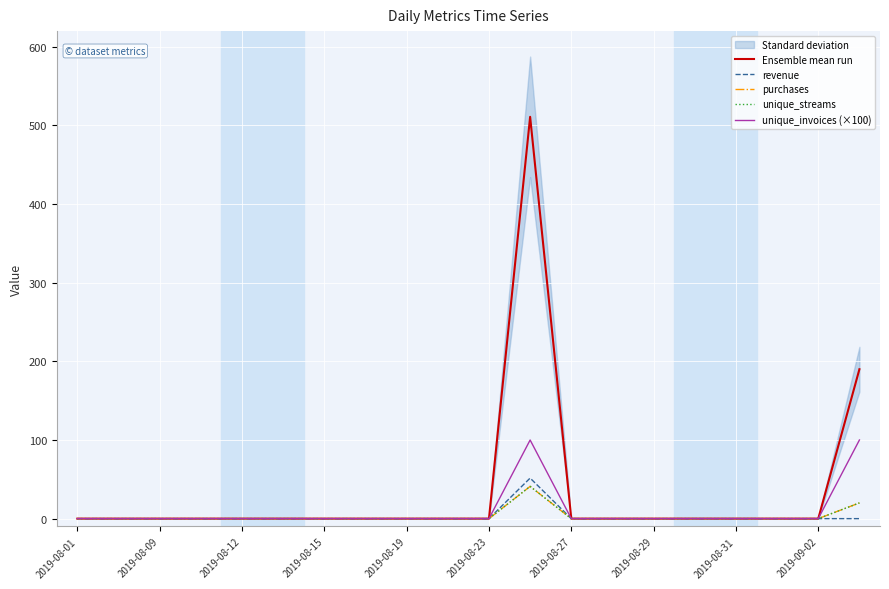

True or false: unique_streams and unique_invoices (×100) intersect in this chart.

False